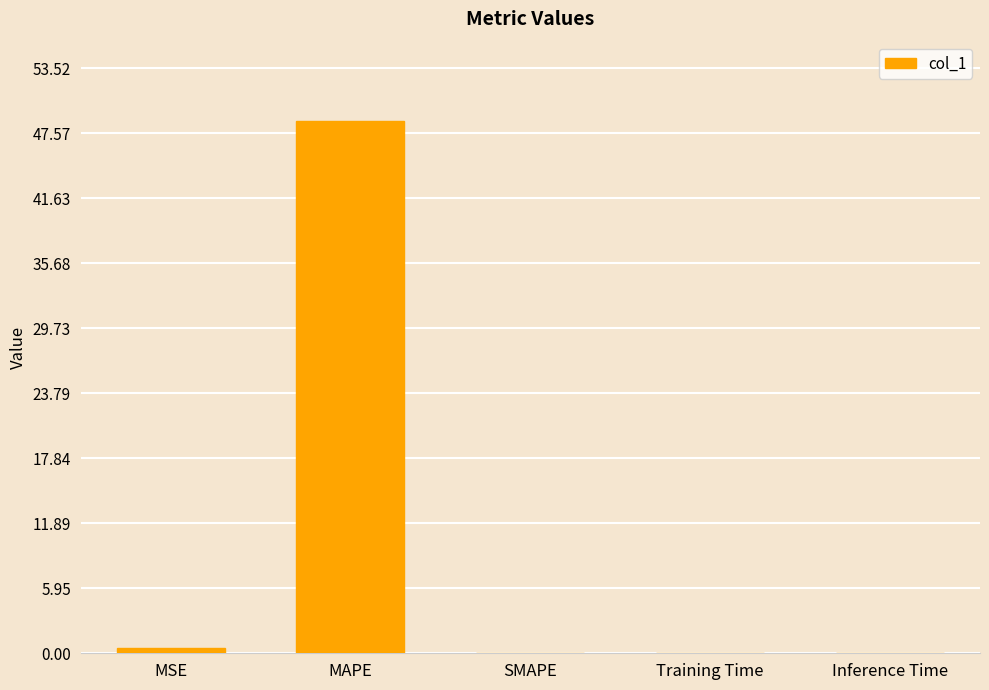

How many categories are shown in the chart?

5